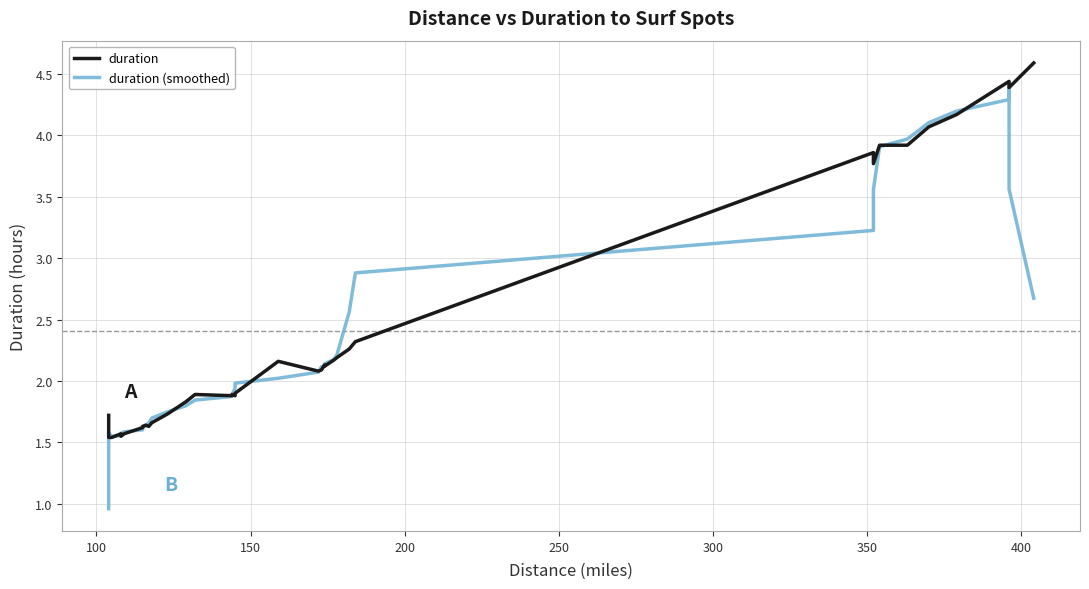

What is the greatest value displayed?

4.6